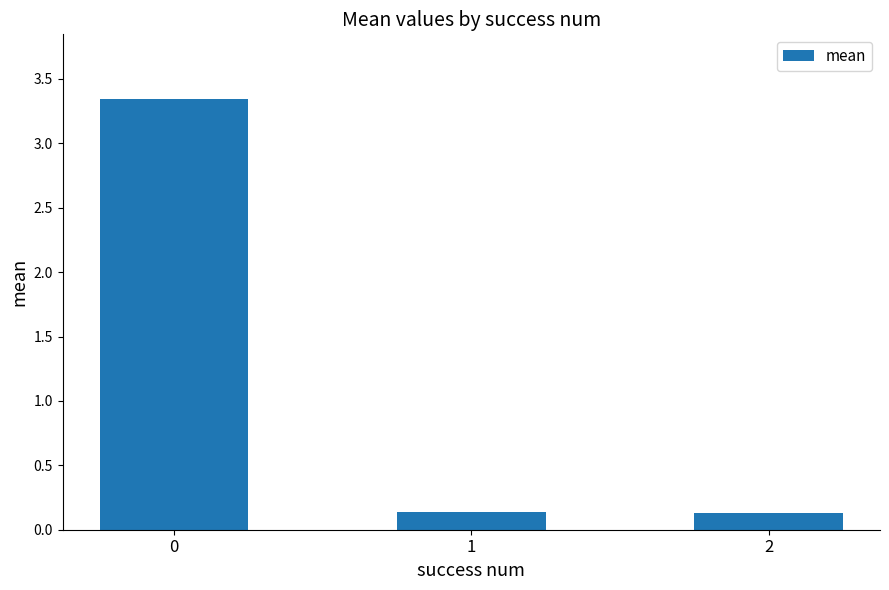

What is the value of the 2nd bar from the left?

0.1